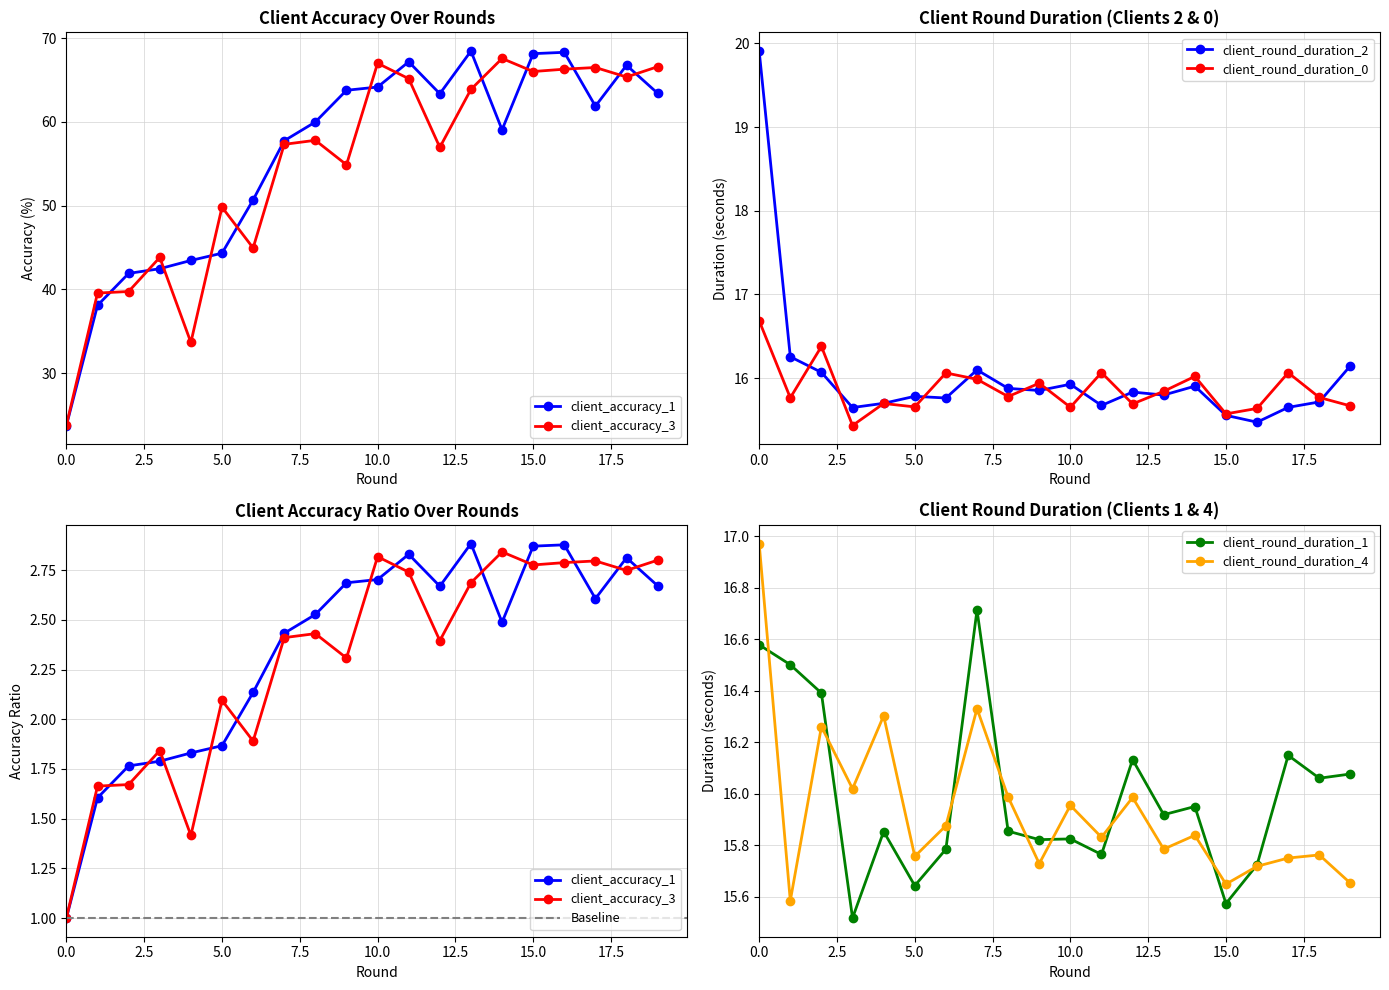

What is the approximate value of client_round_duration_4 at 19?

15.7